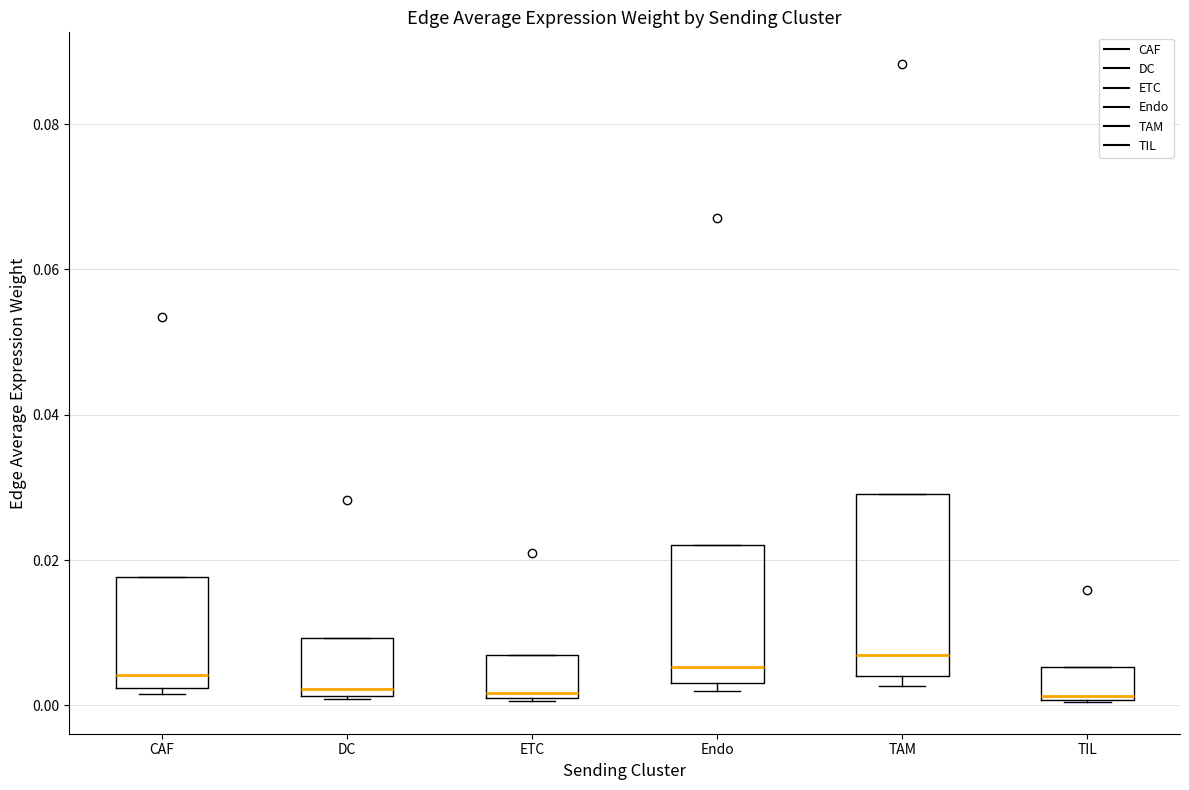

Comparing the boxes themselves (not the whiskers), which one is the tallest?

TAM